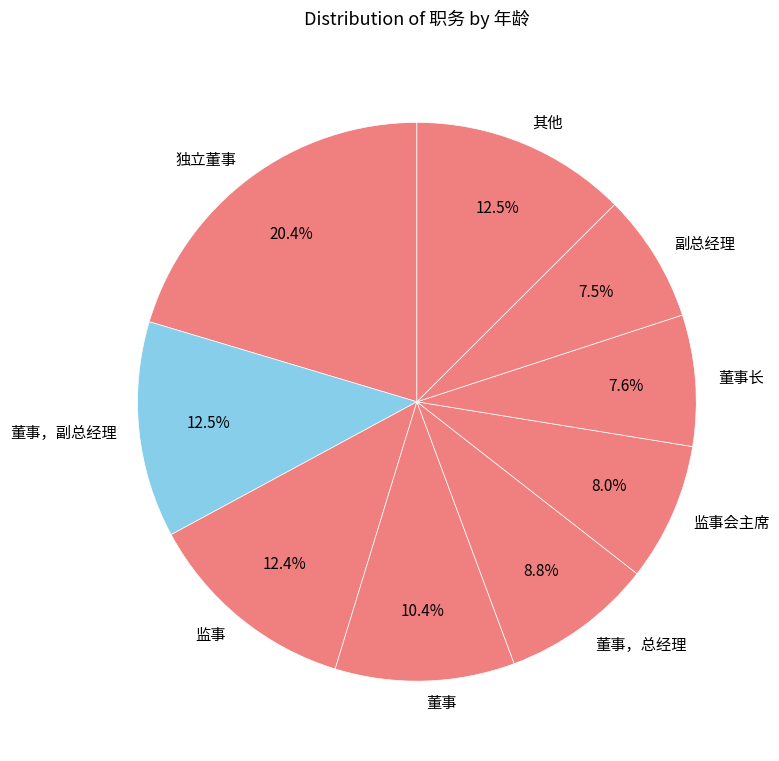

What is the total percentage of 董事长 and 董事，副总经理?

20.1%